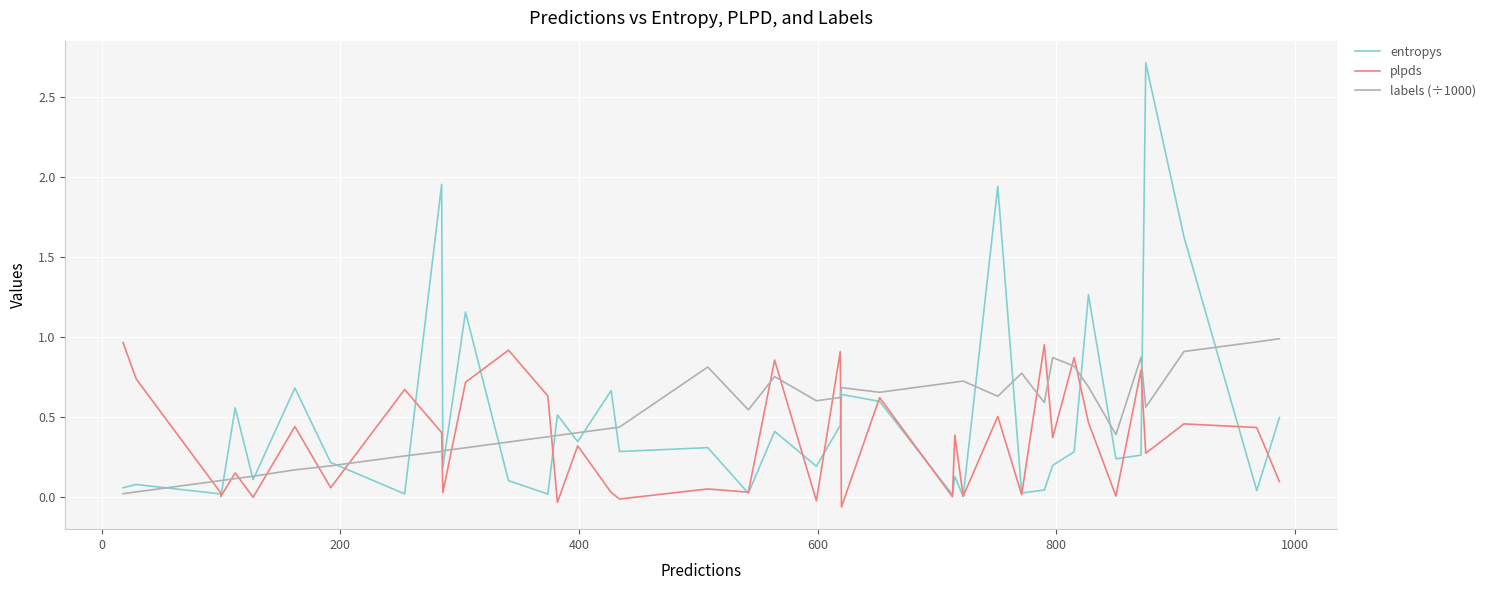

At how many categories does at least one series exceed 0?

40